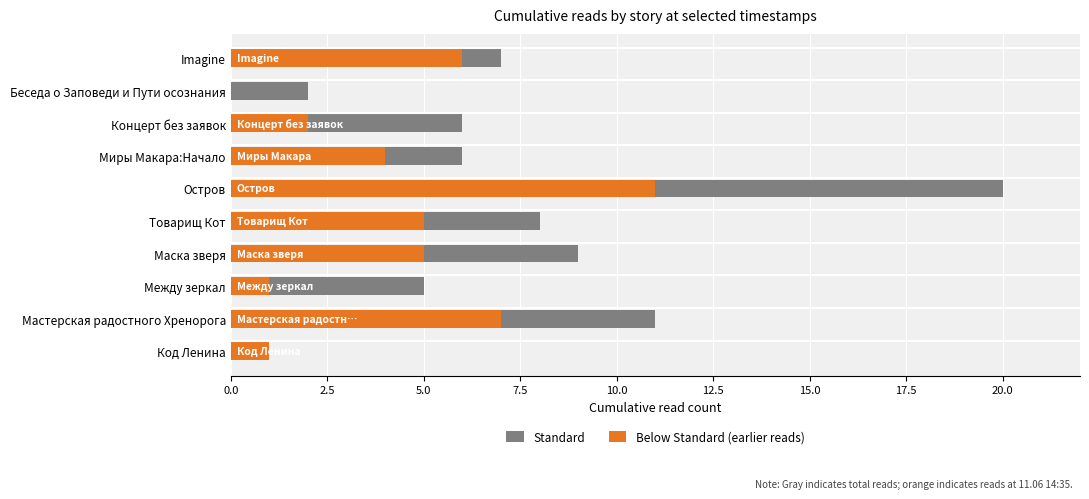

What position from the left is Остров?

6